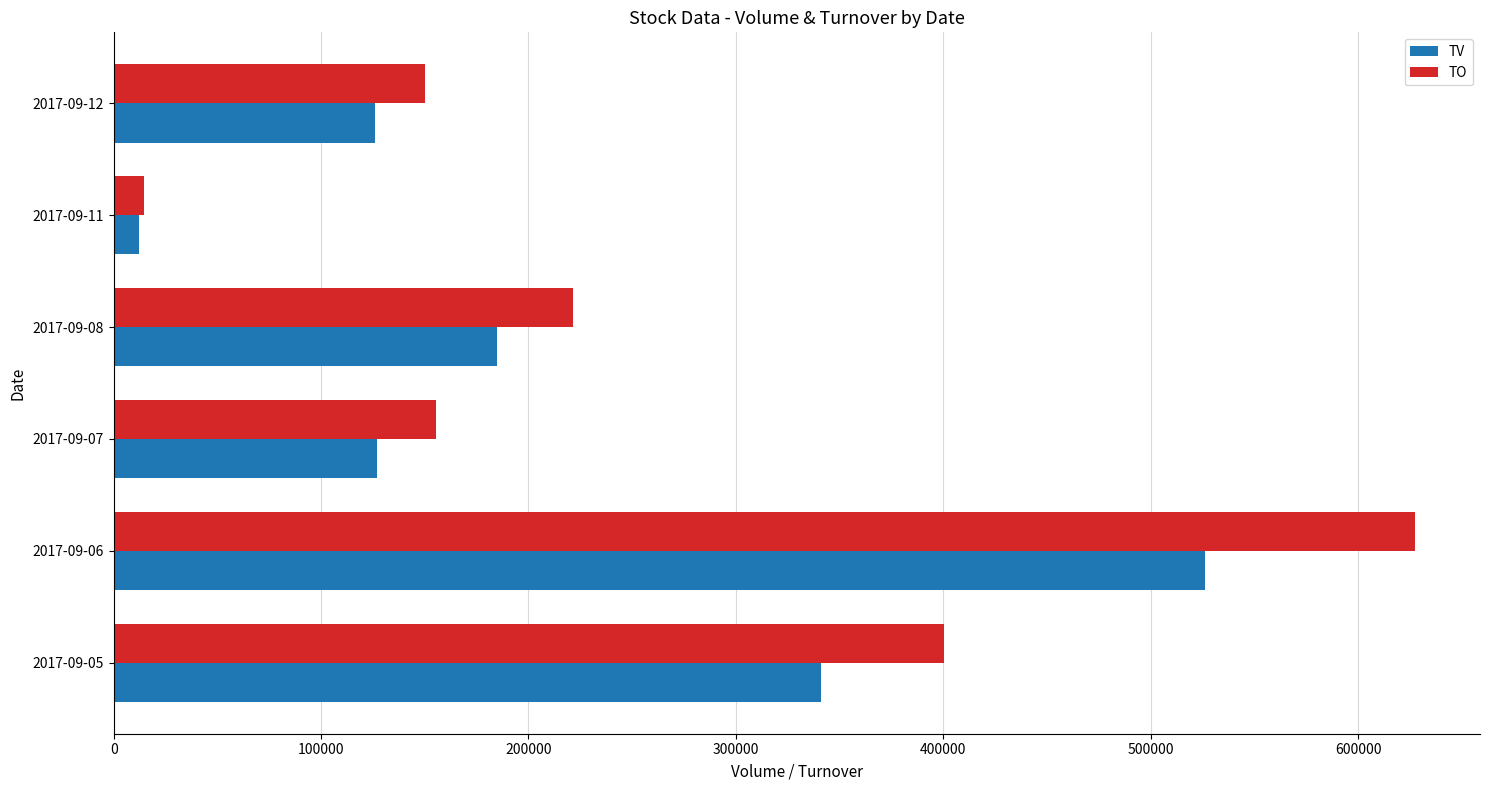

Count the number of categories in the chart.

6